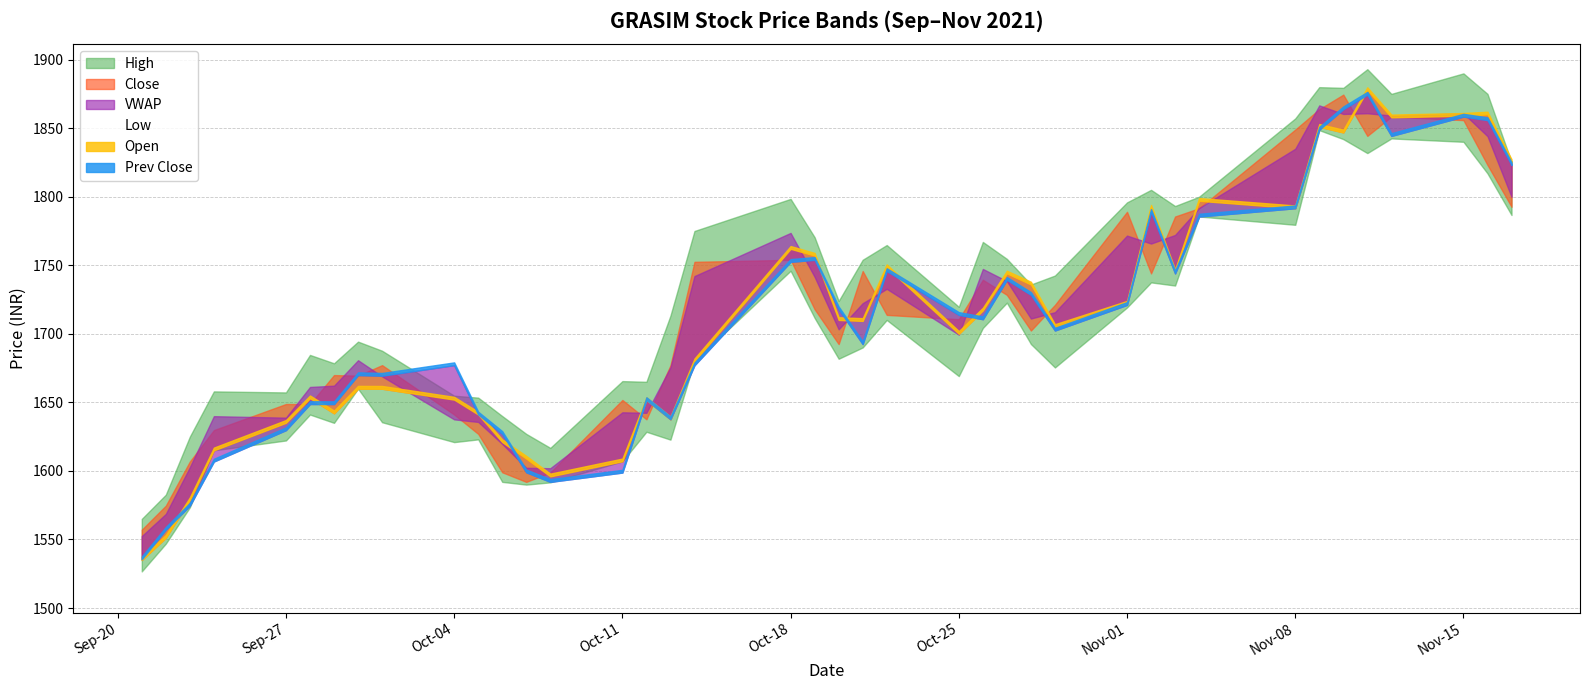

What is the average value of the High series?

1738.6